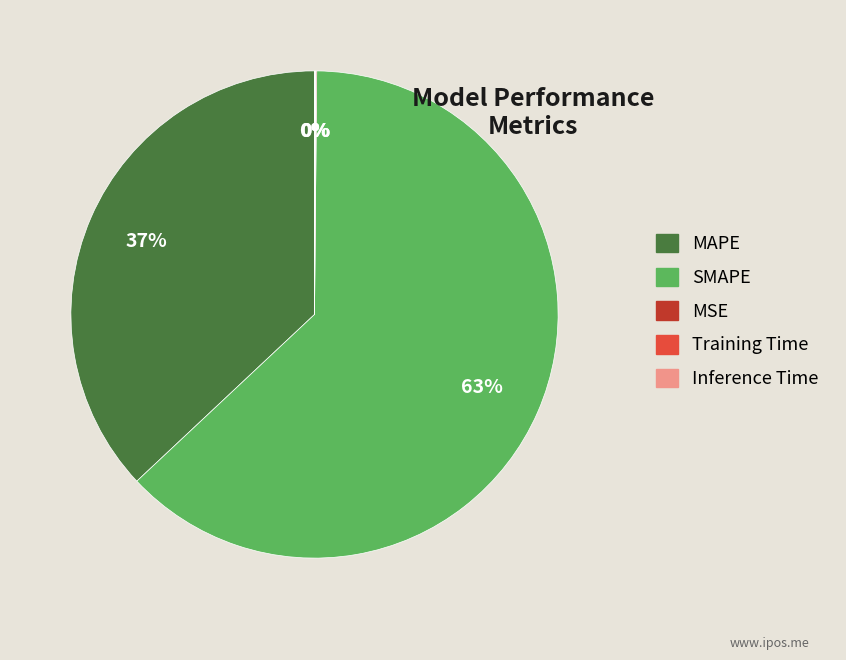

What percentage is the MAPE slice, to the nearest percent?

37%